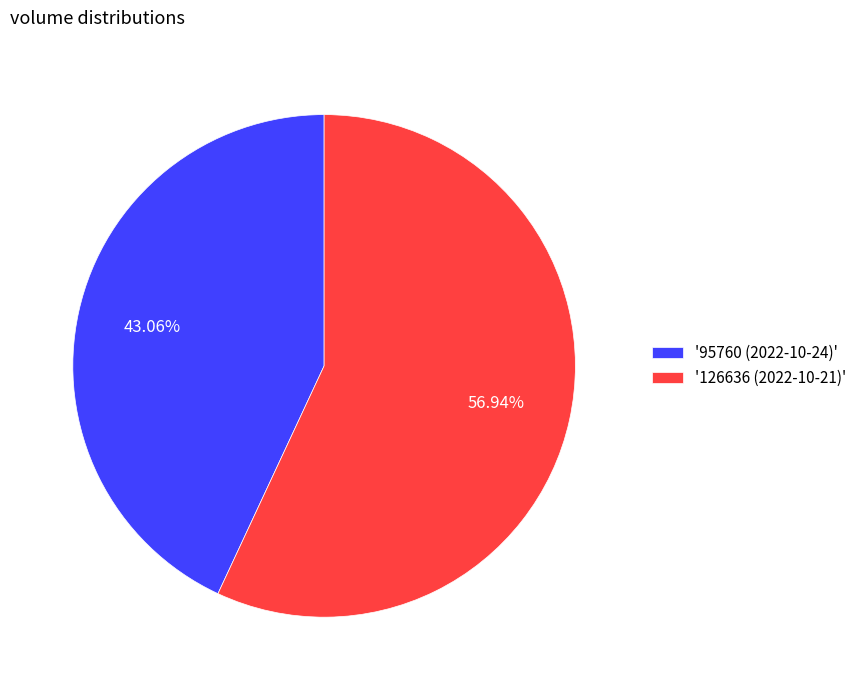

What is the ratio of the value at '126636 (2022-10-21)' to the value at '95760 (2022-10-24)'?

1.3